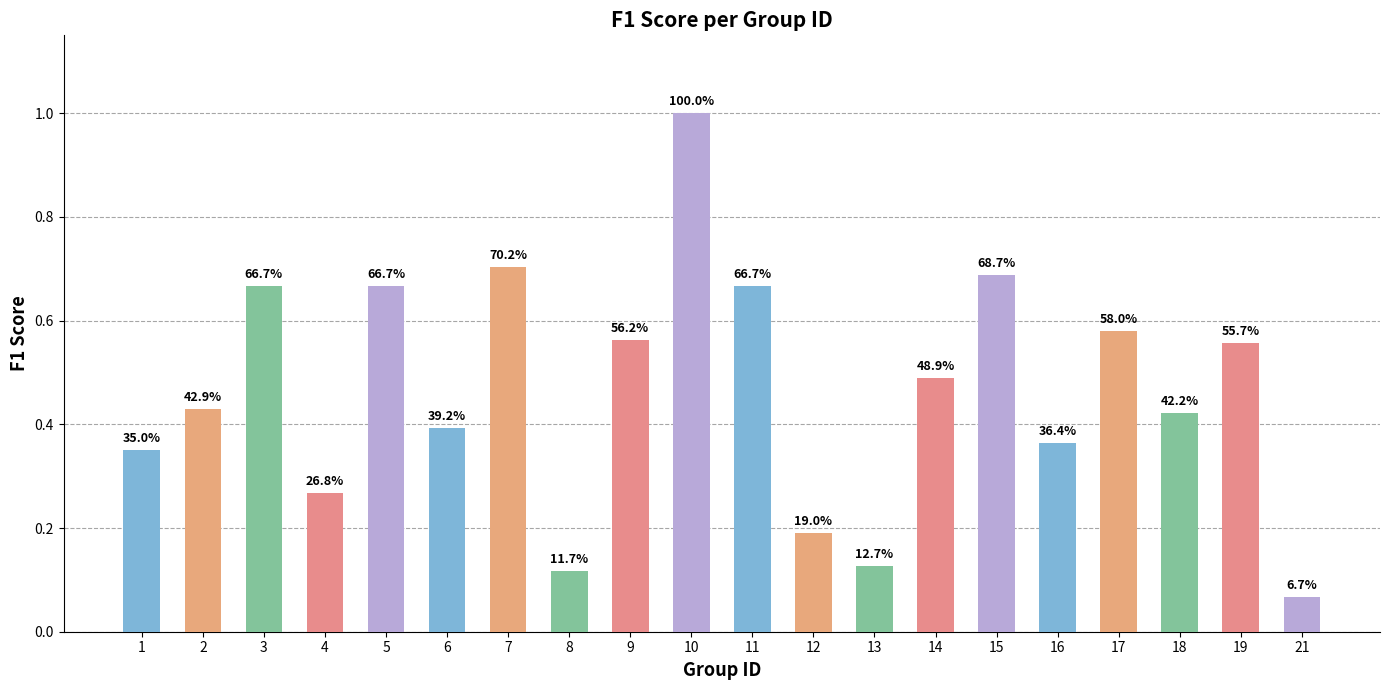

How many bars are there in total?

20